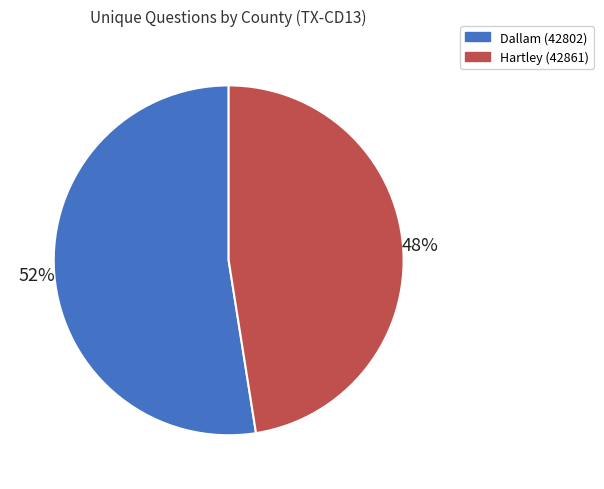

Which slice is the smallest?

Hartley (42861)